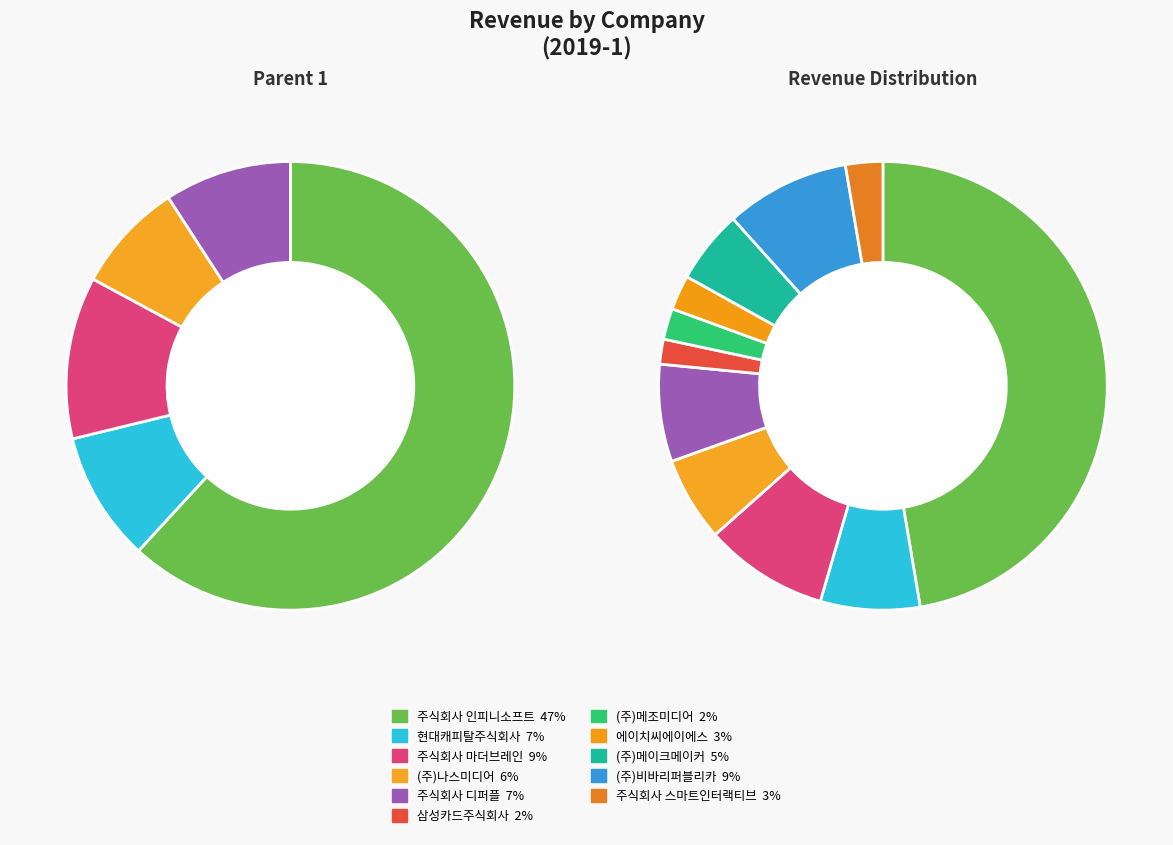

How many slices are in this pie chart?

11